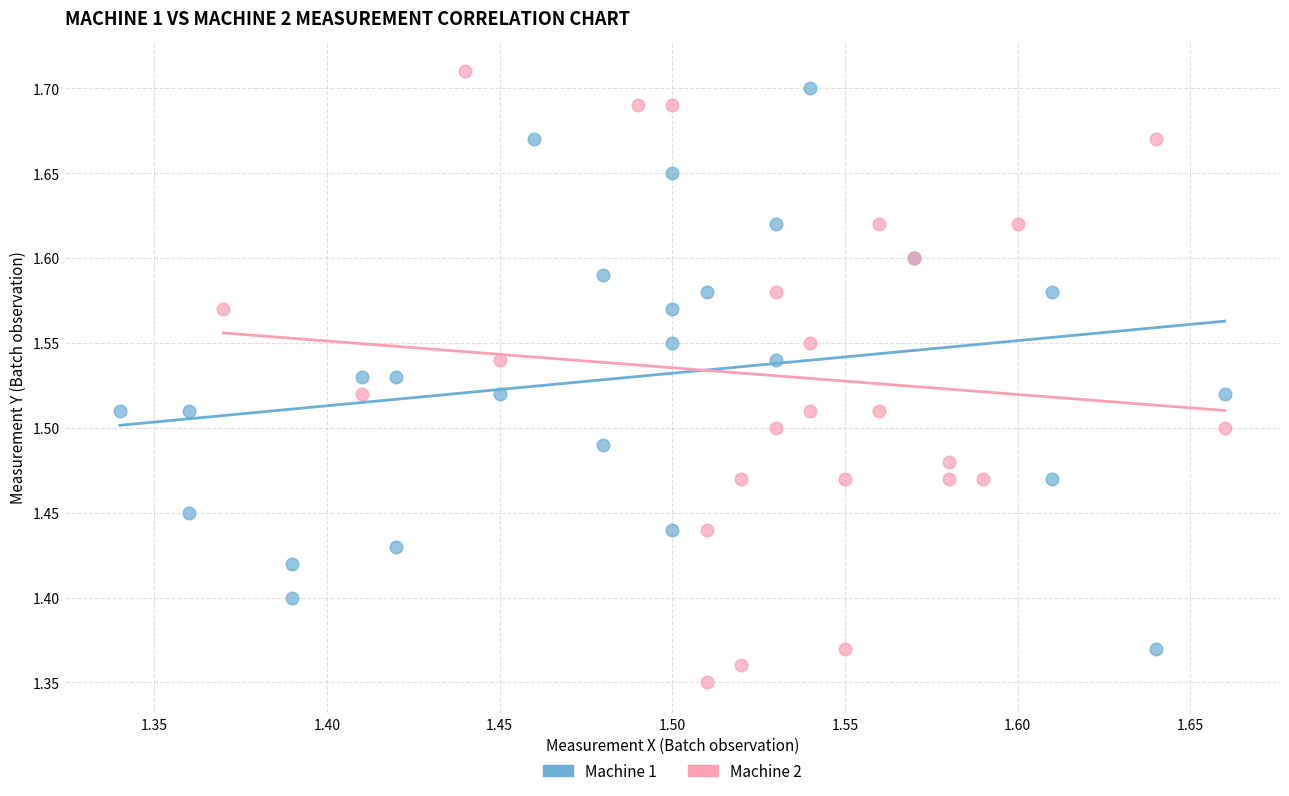

Which series contains the lowest Y value?

Machine 2